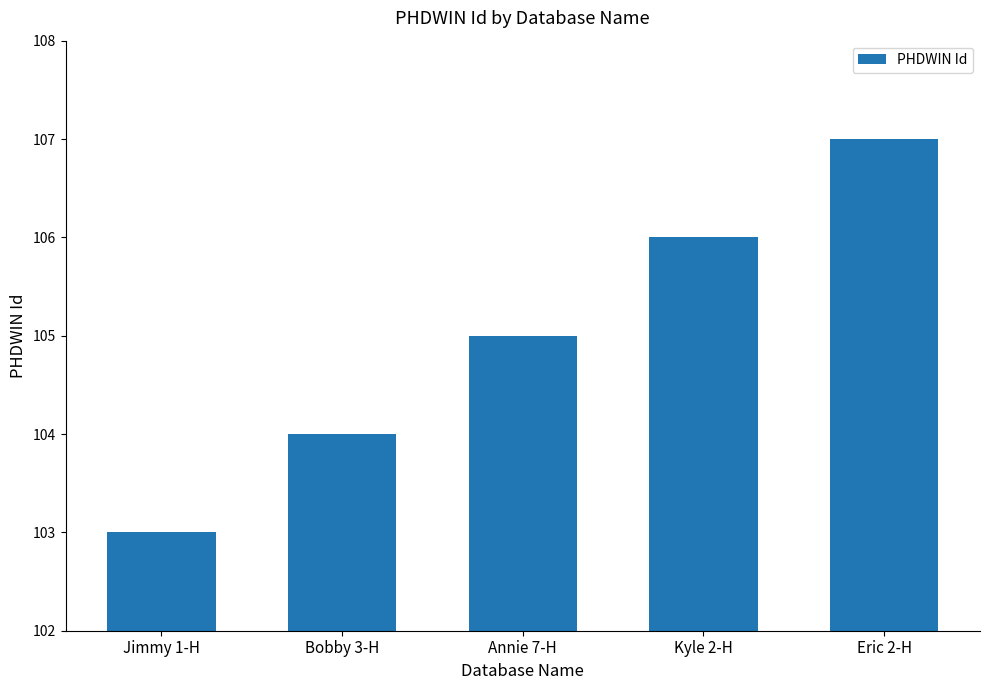

What is the approximate value at Annie 7-H?

105